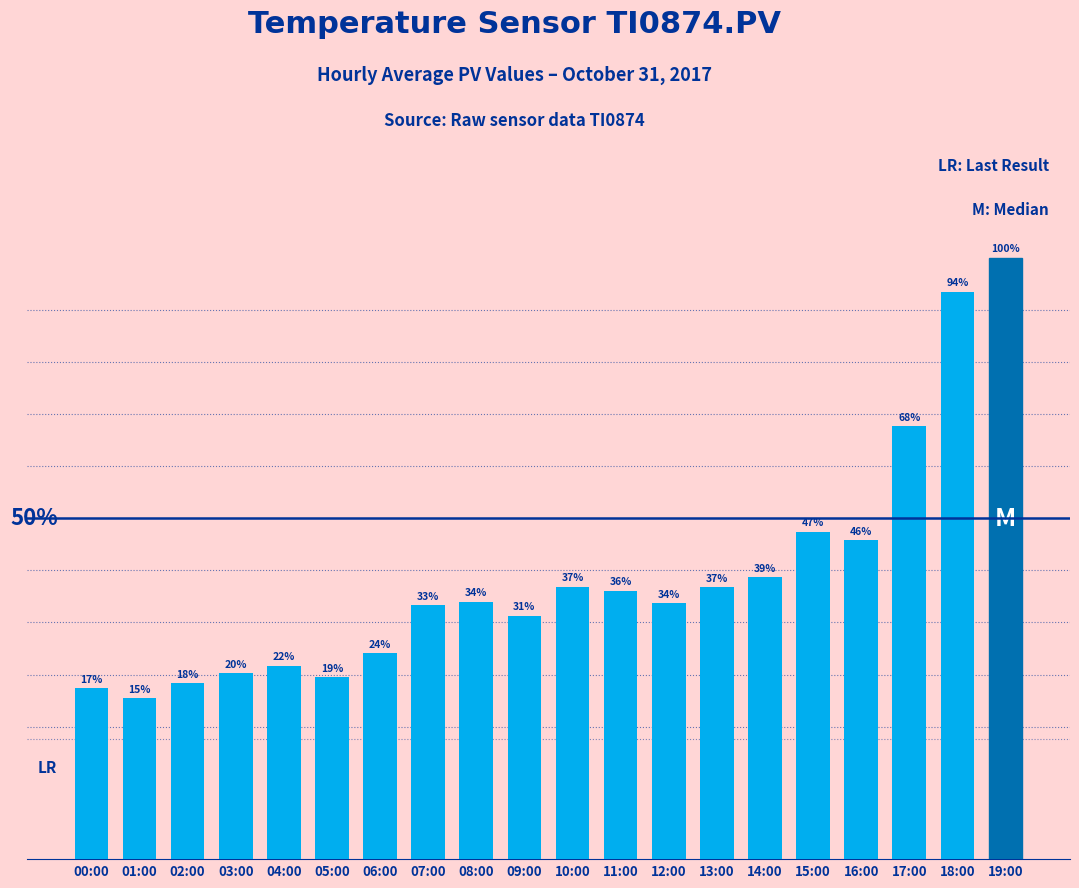

Rank the categories by value from highest to lowest.

19:00, 18:00, 17:00, 15:00, 16:00, 14:00, 10:00, 13:00, 11:00, 08:00, 12:00, 07:00, 09:00, 06:00, 04:00, 03:00, 05:00, 02:00, 00:00, 01:00